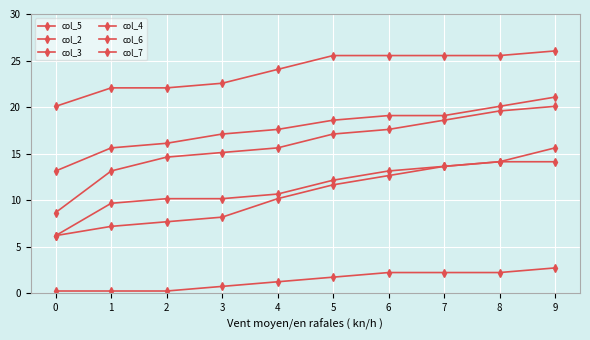

Count the number of categories in the chart.

10